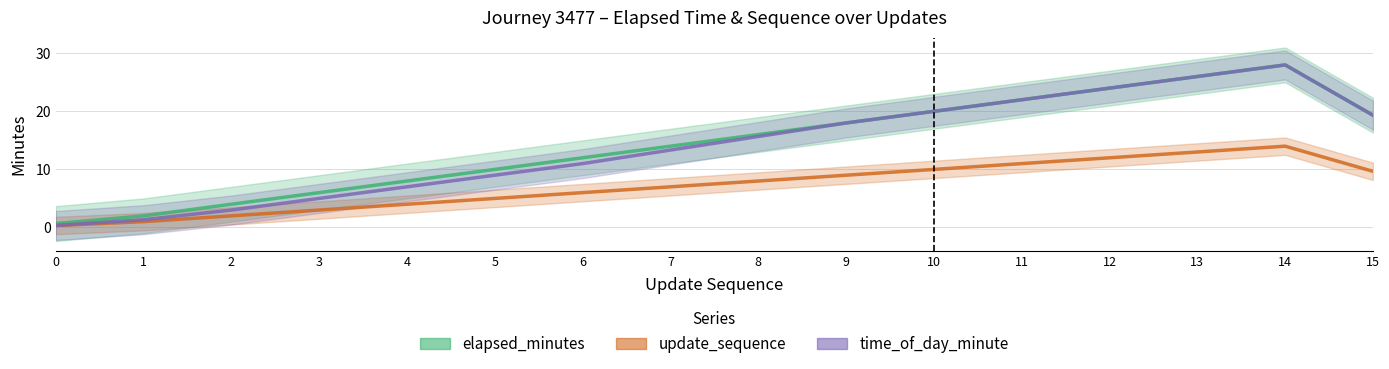

True or false: update_sequence and elapsed_minutes intersect in this chart.

False